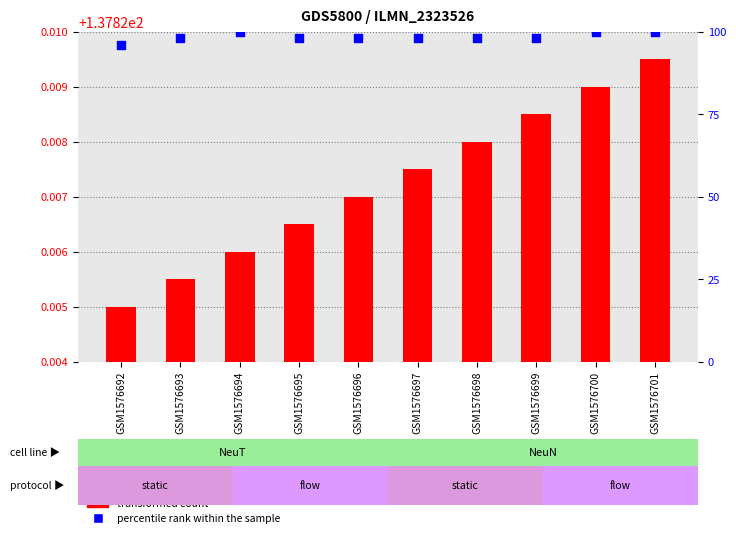

Is the value of percentile rank within the sample at GSM1576695 greater than the value of transformed count at GSM1576698?

No